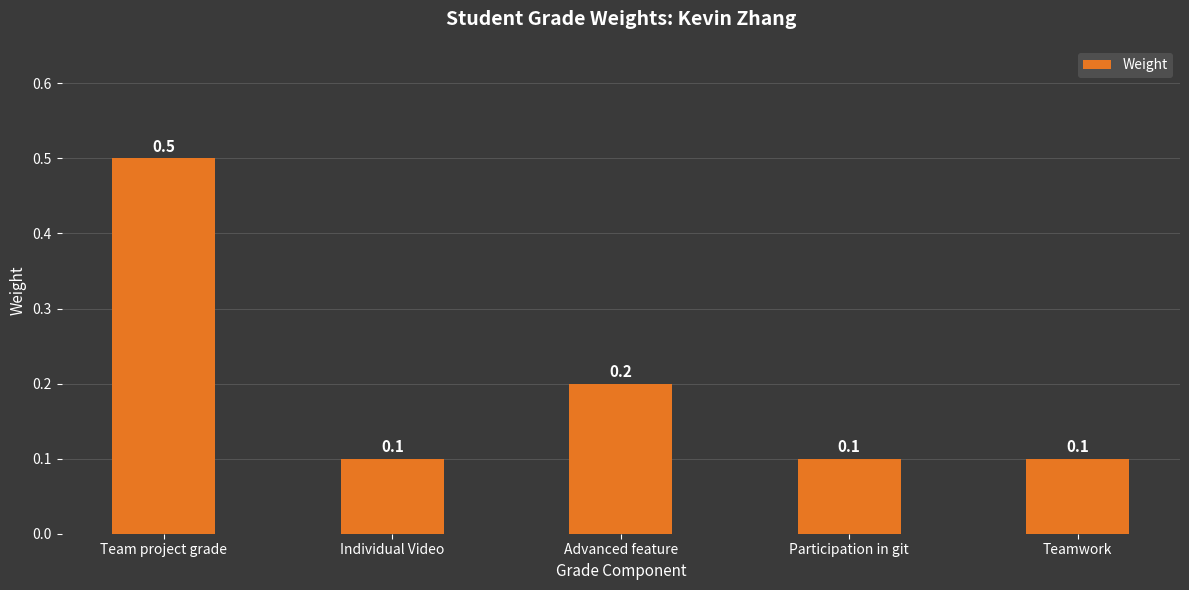

How many series are shown in this chart?

1